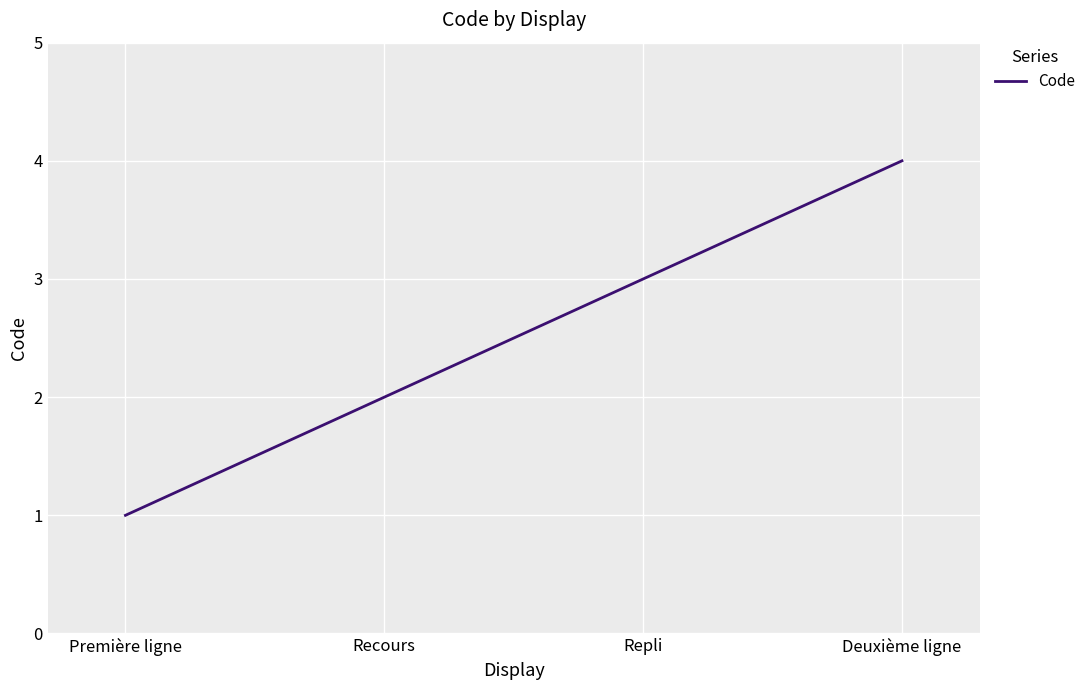

What value does the data have at Recours?

2